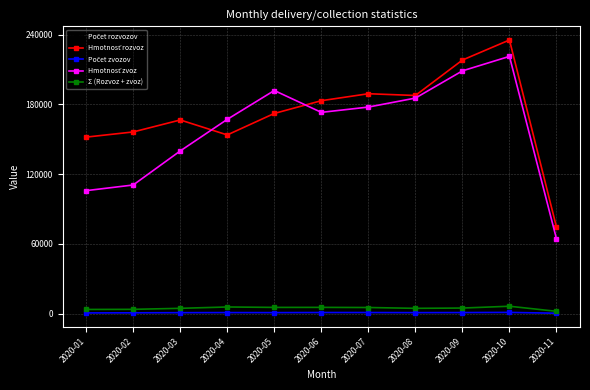

At which category is the sum across all series the highest?

2020-10